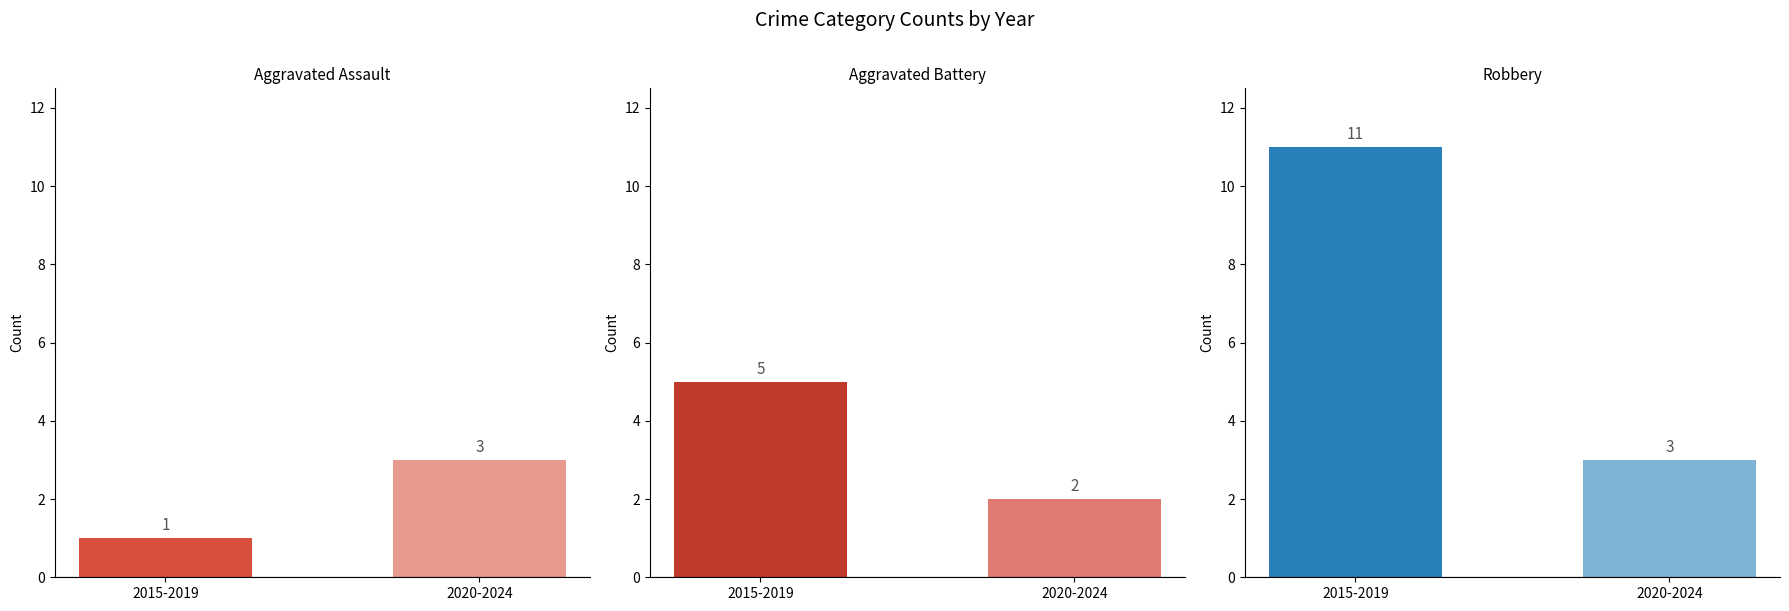

What is the value of the Aggravated Battery bar at the 1st from the left?

5